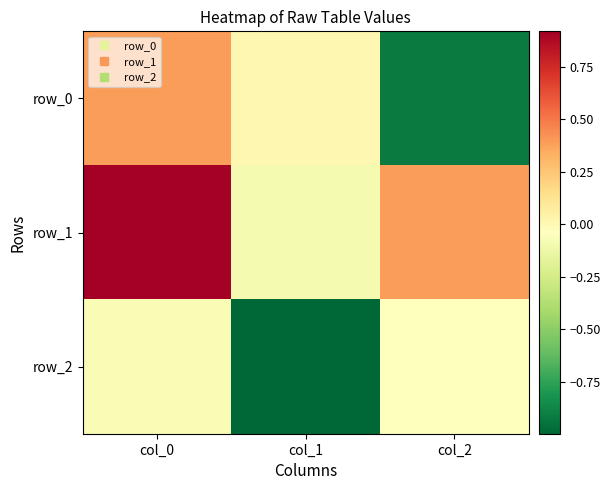

At col_2, list the series in order from smallest to largest.

row_0, row_2, row_1